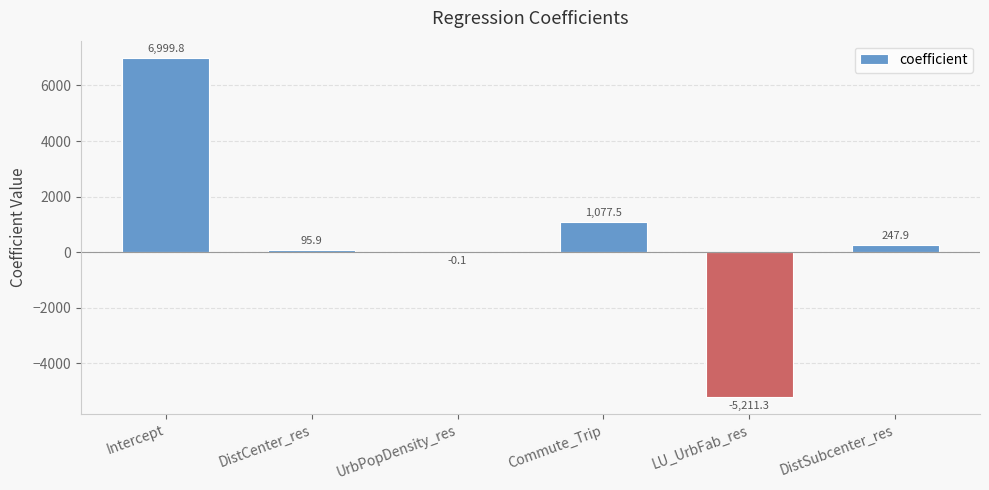

Reading left to right, what are all the values shown in this chart?

Intercept=6999.8	DistCenter_res=95.9	UrbPopDensity_res=-0.1	Commute_Trip=1077.5	LU_UrbFab_res=-5211.3	DistSubcenter_res=247.9